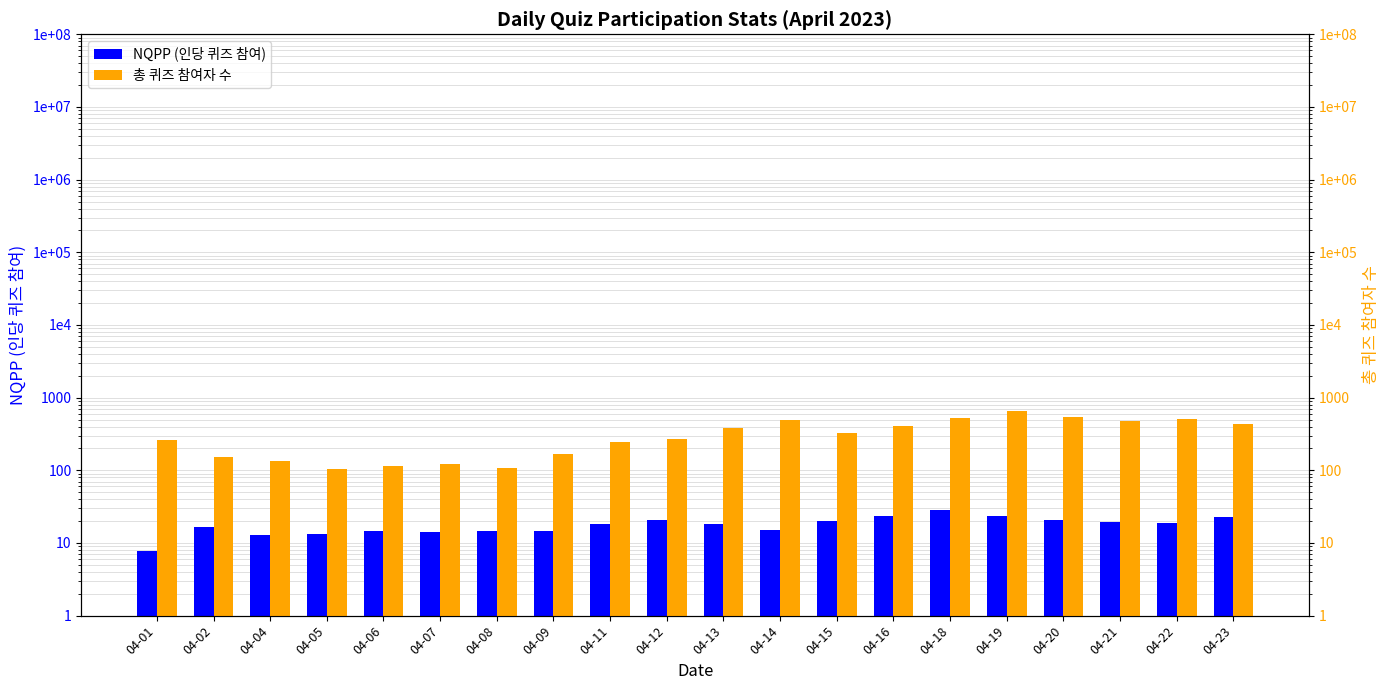

What is the total value across all series at 04-05?

118.3